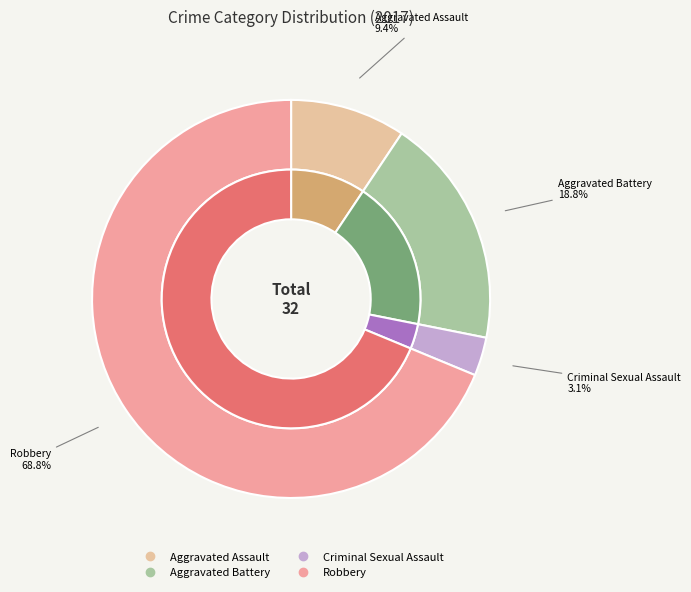

To the nearest percent, what percentage of the pie is Criminal Sexual Assault?

3%